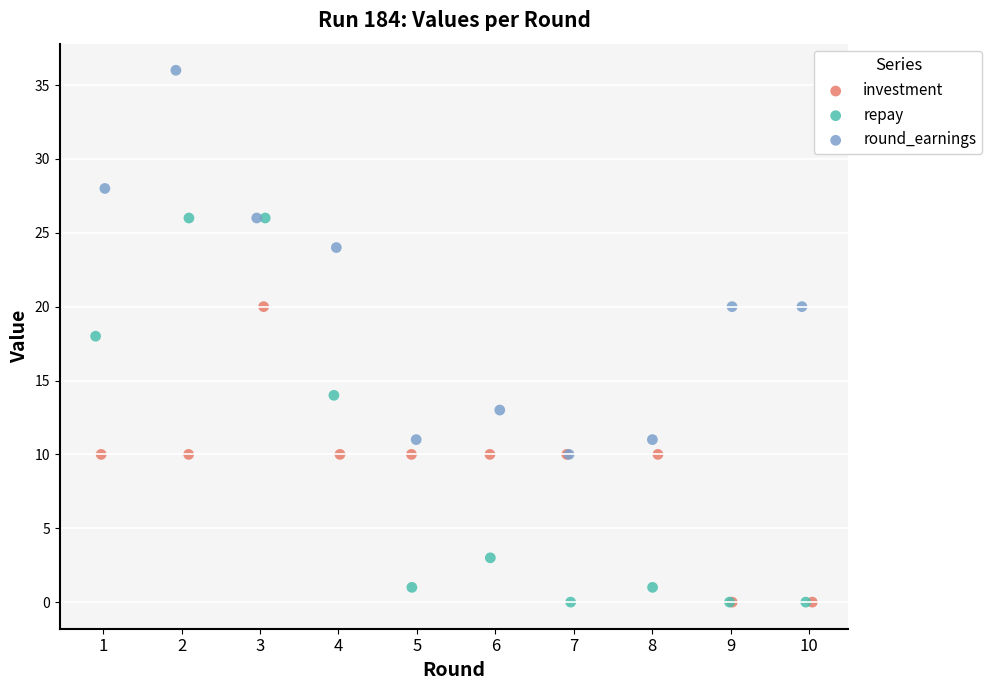

Which series reaches the maximum Y coordinate?

round_earnings